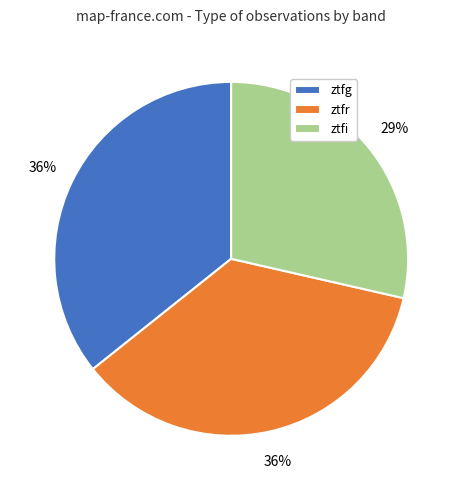

What is the smallest slice in the pie chart?

ztfi